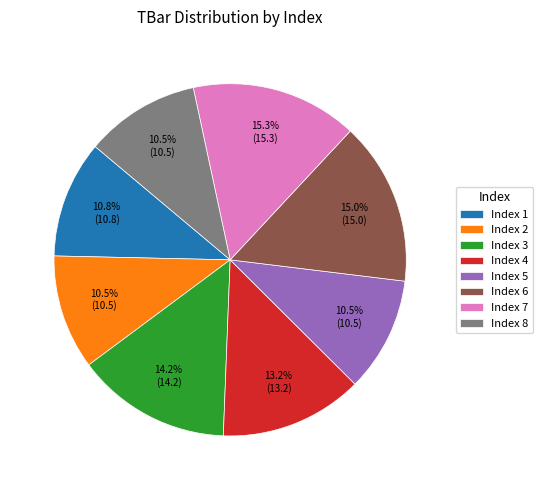

What percentage is NOT represented by Index 2?

89.5%